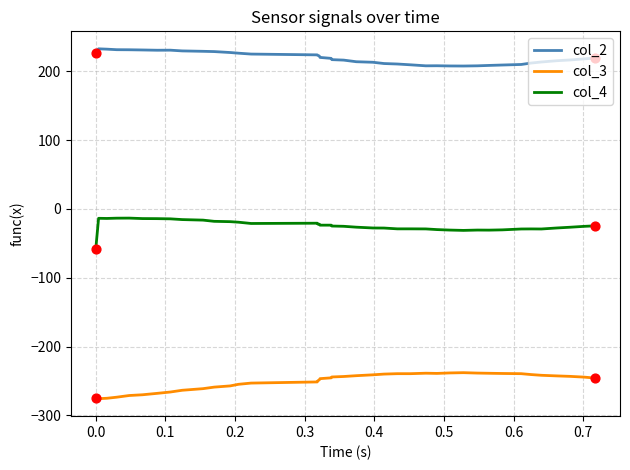

What are all the series names shown in the legend?

col_2, col_3, col_4